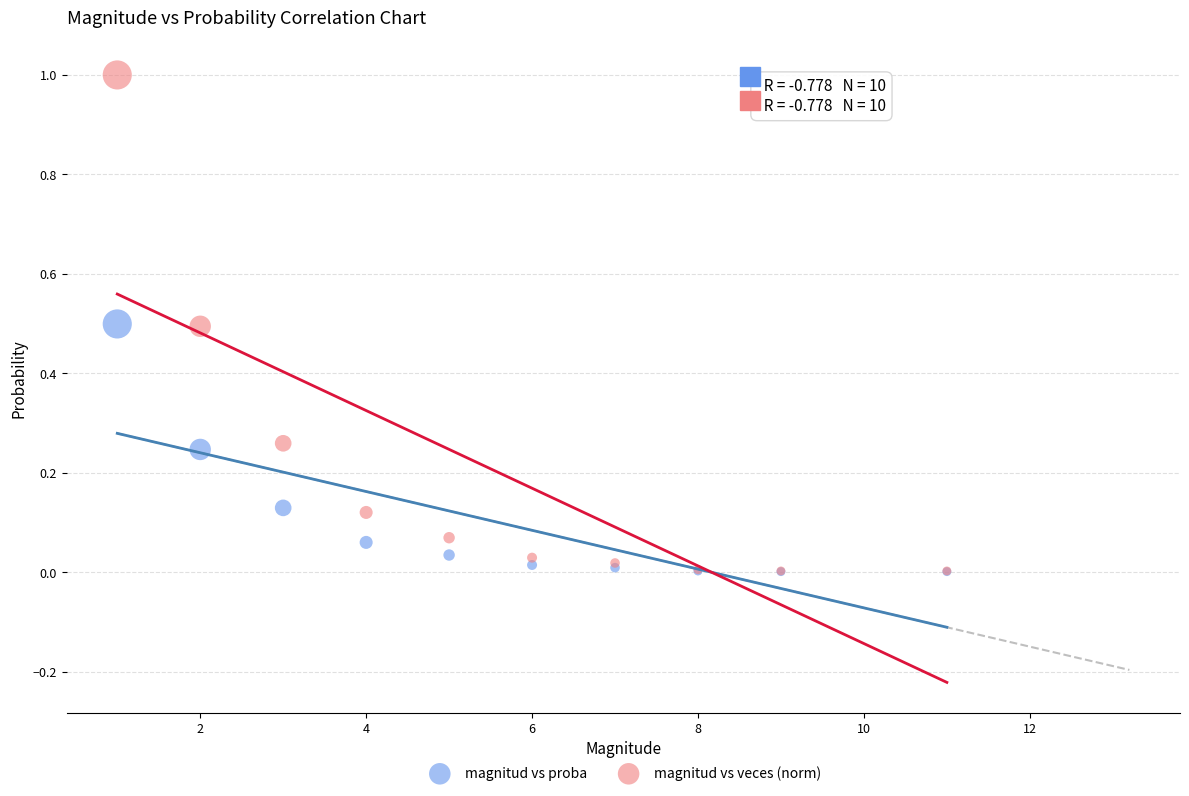

Which series contains the highest Y value?

magnitud vs veces (norm)